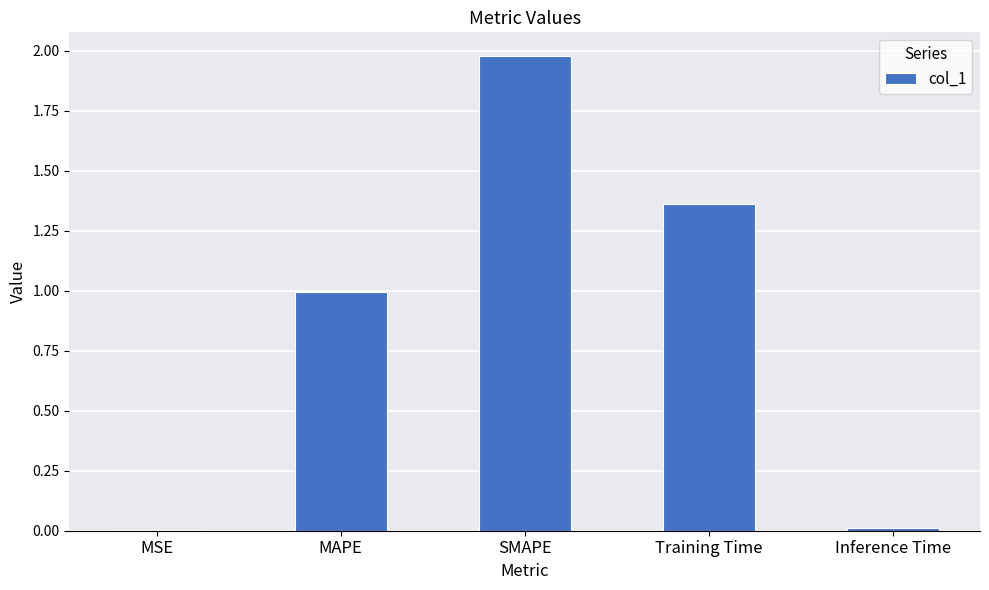

Count the number of data series in this chart.

1